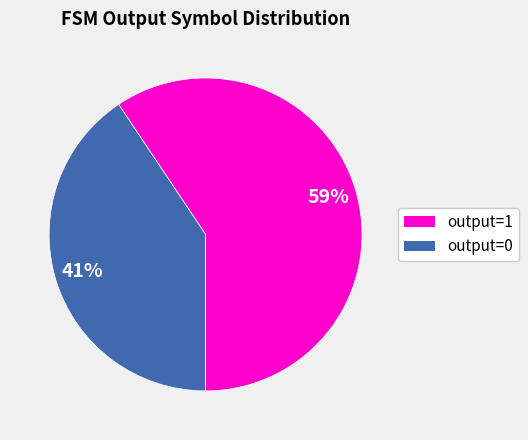

How many slices are in this pie chart?

2